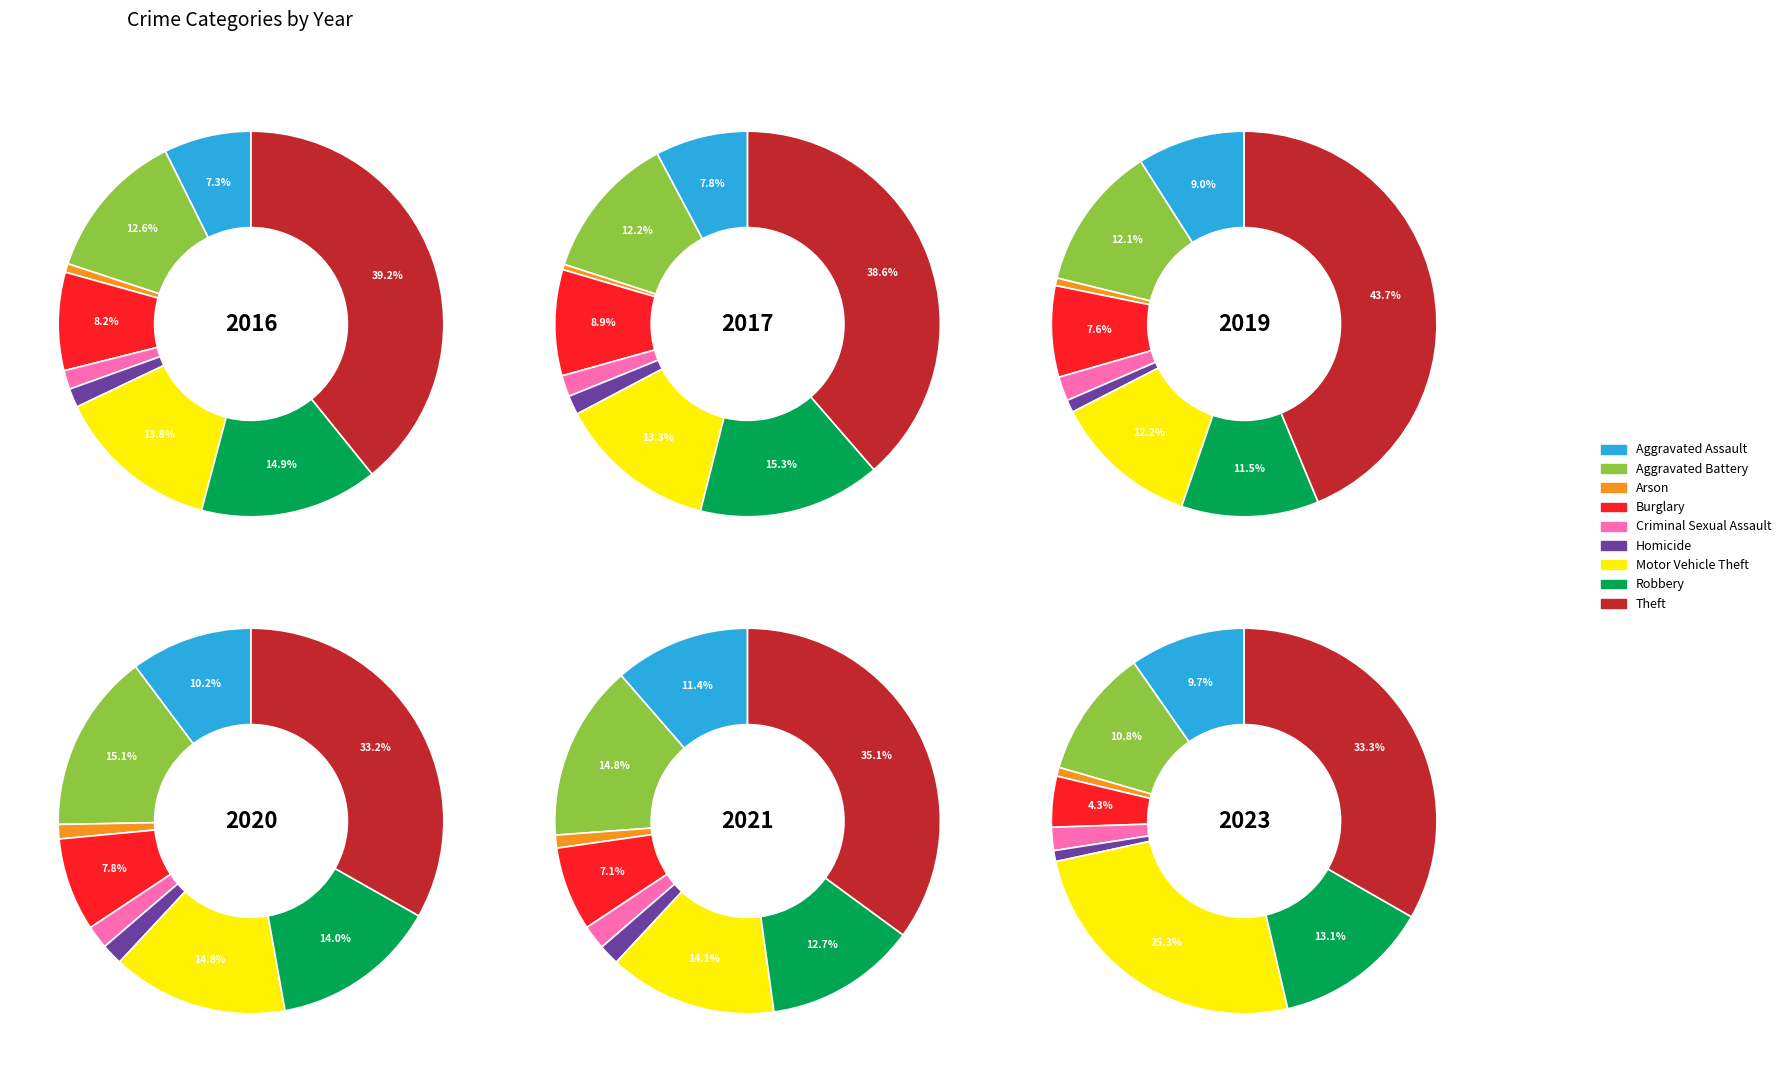

To the nearest percent, what percentage of the pie is Aggravated Assault?

7%